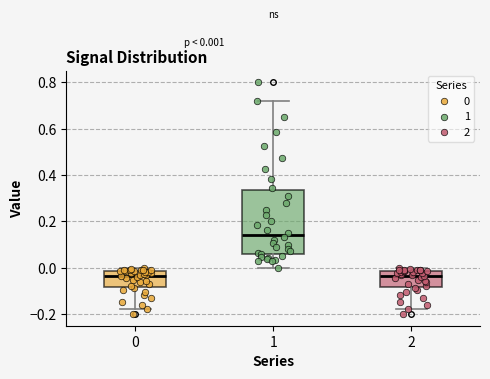

Comparing the boxes themselves (not the whiskers), which one is the tallest?

1